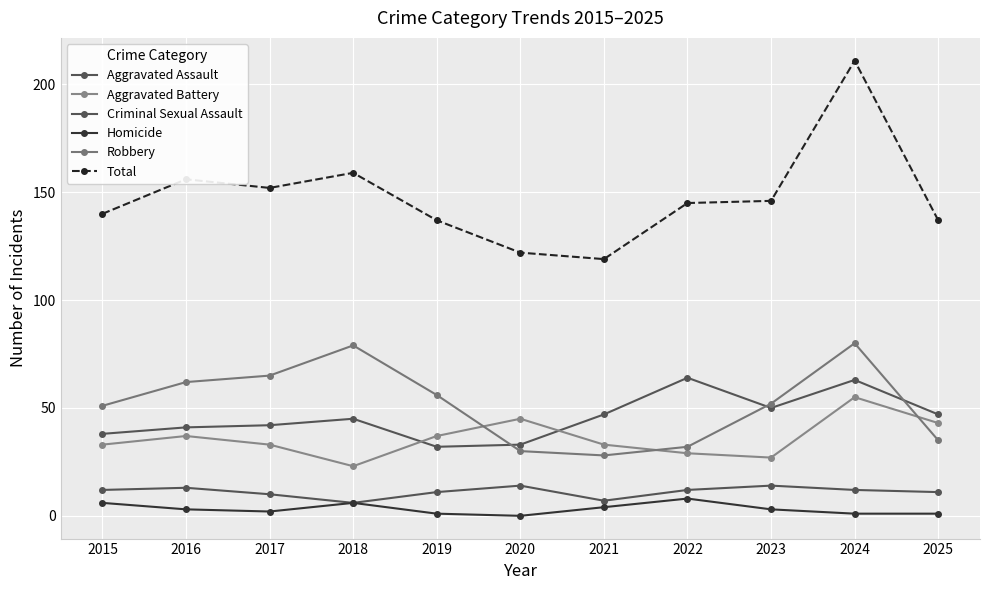

True or false: Aggravated Battery has more than 0 points higher than both neighbors.

True